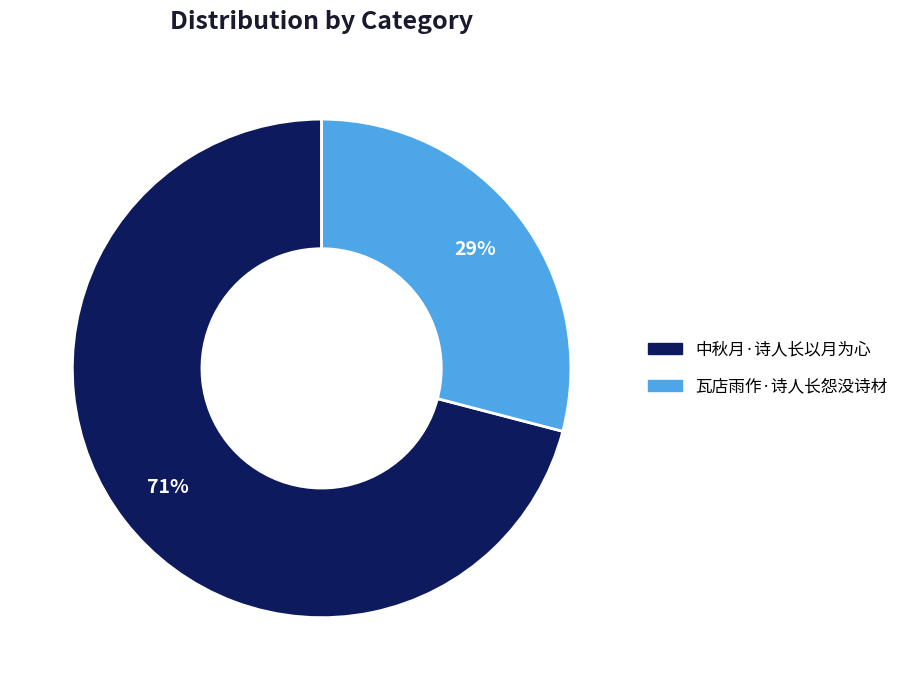

Is 瓦店雨作·诗人长怨没诗材 the majority of the pie?

No